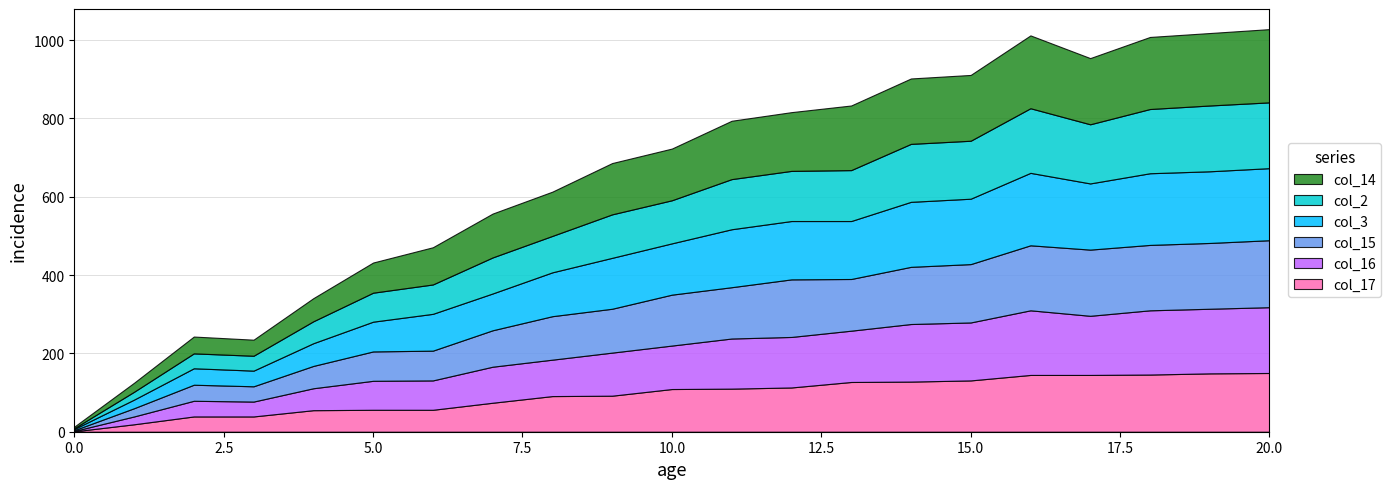

Reading left to right, transcribe all the data shown in this chart.

col_17: 0=1	1=19	2=39	3=39	4=55	5=56	6=56	7=74	8=91	9=92	10=109	11=110	12=113	13=127	14=128	15=131	16=145	17=145	18=146	19=149	20=150
col_16: 0=1	1=20	2=40	3=38	4=56	5=74	6=75	7=92	8=93	9=110	10=111	11=128	12=129	13=131	14=147	15=148	16=165	17=151	18=164	19=165	20=168
col_15: 0=2	1=21	2=41	3=39	4=57	5=75	6=76	7=93	8=111	9=112	10=130	11=131	12=147	13=132	14=146	15=149	16=166	17=169	18=167	19=168	20=171
col_3: 0=3	1=22	2=42	3=40	4=58	5=76	6=94	7=94	8=112	9=130	10=131	11=148	12=149	13=148	14=166	15=167	16=185	17=169	18=183	19=183	20=184
col_2: 0=2	1=20	2=38	3=38	4=56	5=74	6=75	7=92	8=93	9=111	10=110	11=128	12=128	13=130	14=148	15=148	16=165	17=151	18=164	19=168	20=168
col_14: 0=4	1=23	2=43	3=41	4=59	5=77	6=95	7=112	8=113	9=131	10=132	11=149	12=150	13=165	14=167	15=168	16=186	17=169	18=184	19=185	20=187